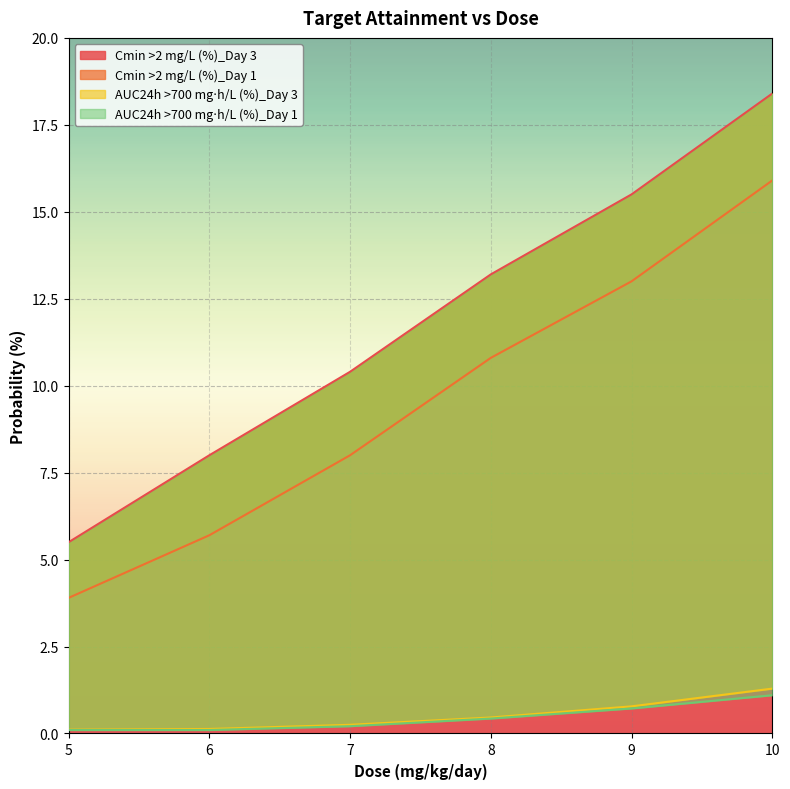

Which series has the largest total across all categories?

Cmin >2 mg/L (%)_Day 3